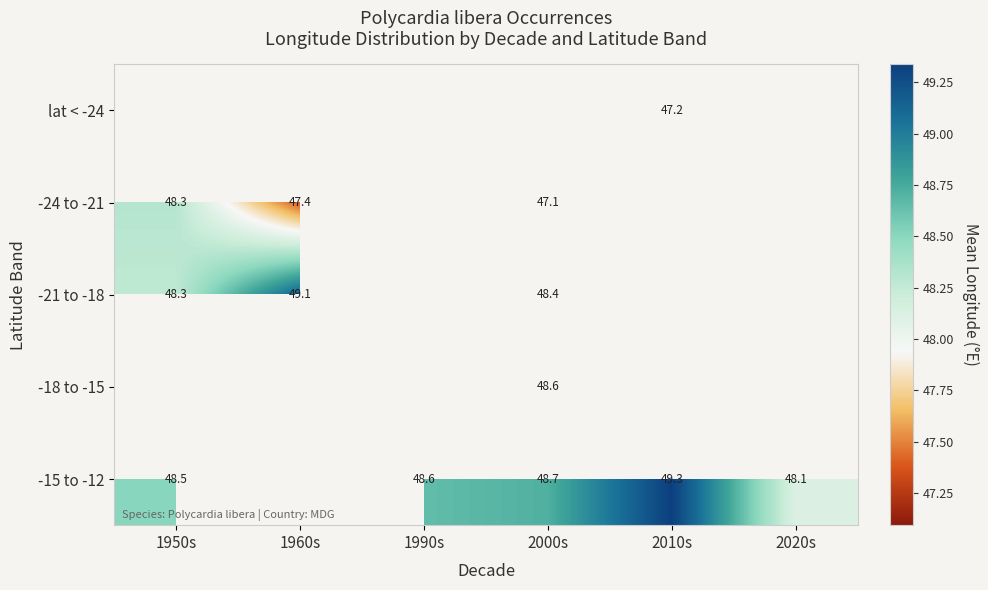

Which series has the widest spread of values?

-15 to -12